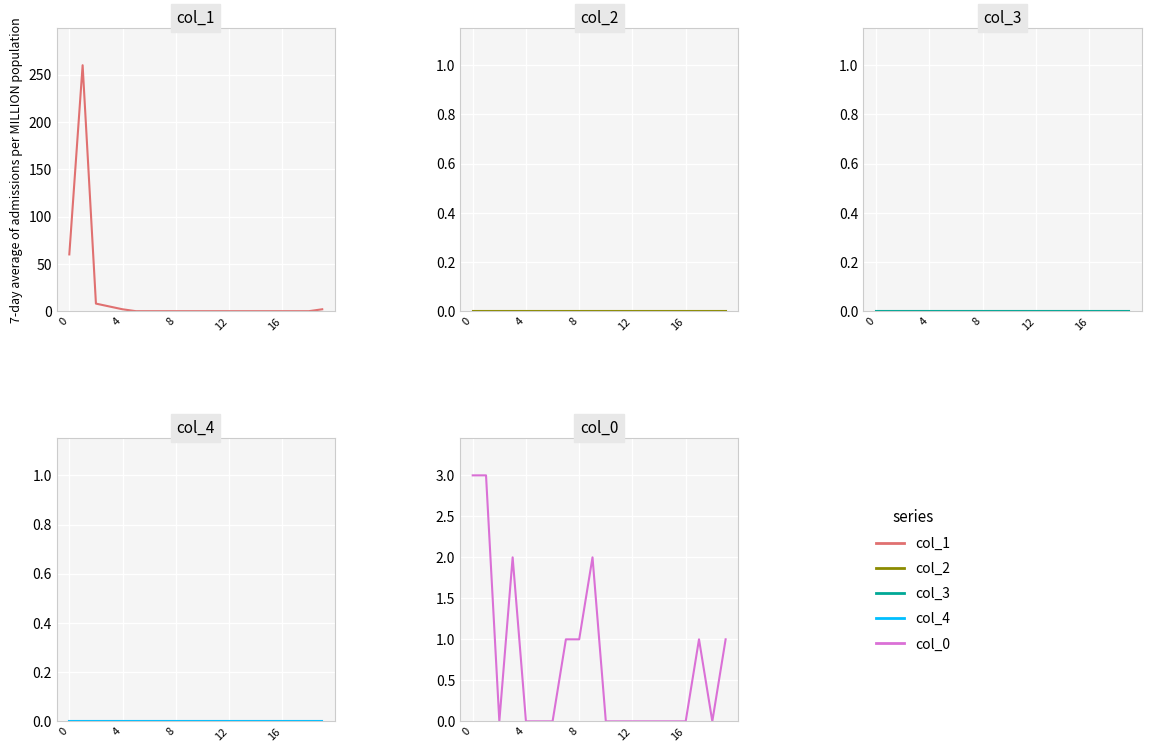

How many lines are shown in the chart?

5